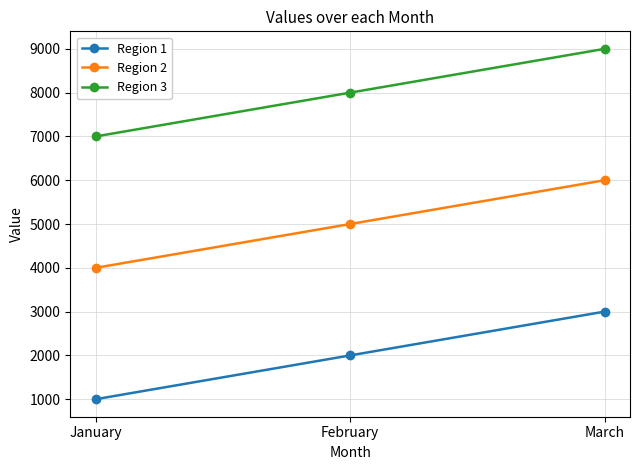

What value does the Region 3 series have at February?

8000